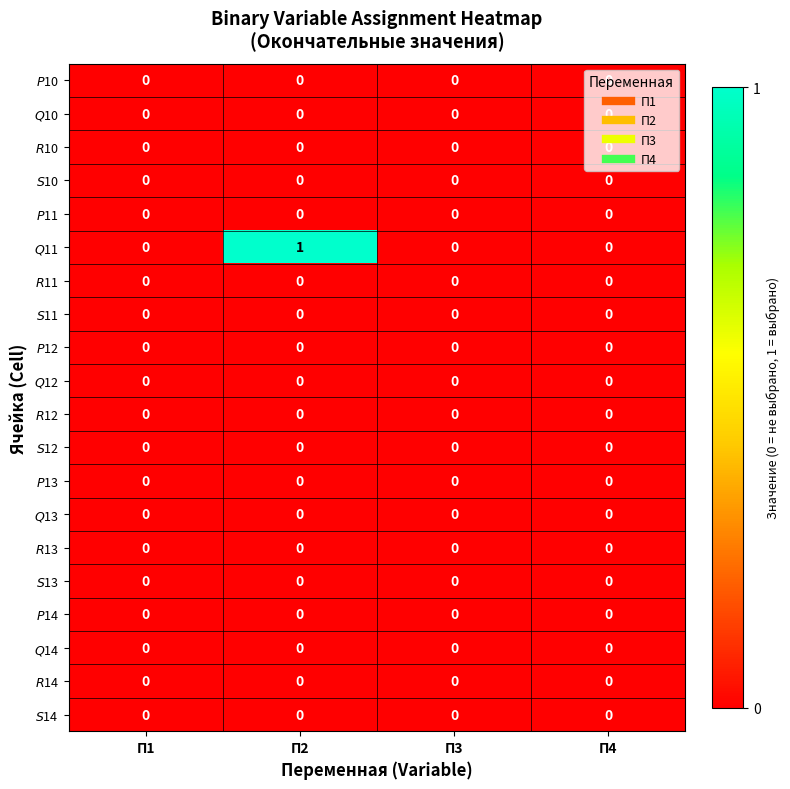

Reading right to left, list all the values displayed in this chart.

$P$10: П4=0	П3=0	П2=0	П1=0
$Q$10: П4=0	П3=0	П2=0	П1=0
$R$10: П4=0	П3=0	П2=0	П1=0
$S$10: П4=0	П3=0	П2=0	П1=0
$P$11: П4=0	П3=0	П2=0	П1=0
$Q$11: П4=0	П3=0	П2=1	П1=0
$R$11: П4=0	П3=0	П2=0	П1=0
$S$11: П4=0	П3=0	П2=0	П1=0
$P$12: П4=0	П3=0	П2=0	П1=0
$Q$12: П4=0	П3=0	П2=0	П1=0
$R$12: П4=0	П3=0	П2=0	П1=0
$S$12: П4=0	П3=0	П2=0	П1=0
$P$13: П4=0	П3=0	П2=0	П1=0
$Q$13: П4=0	П3=0	П2=0	П1=0
$R$13: П4=0	П3=0	П2=0	П1=0
$S$13: П4=0	П3=0	П2=0	П1=0
$P$14: П4=0	П3=0	П2=0	П1=0
$Q$14: П4=0	П3=0	П2=0	П1=0
$R$14: П4=0	П3=0	П2=0	П1=0
$S$14: П4=0	П3=0	П2=0	П1=0